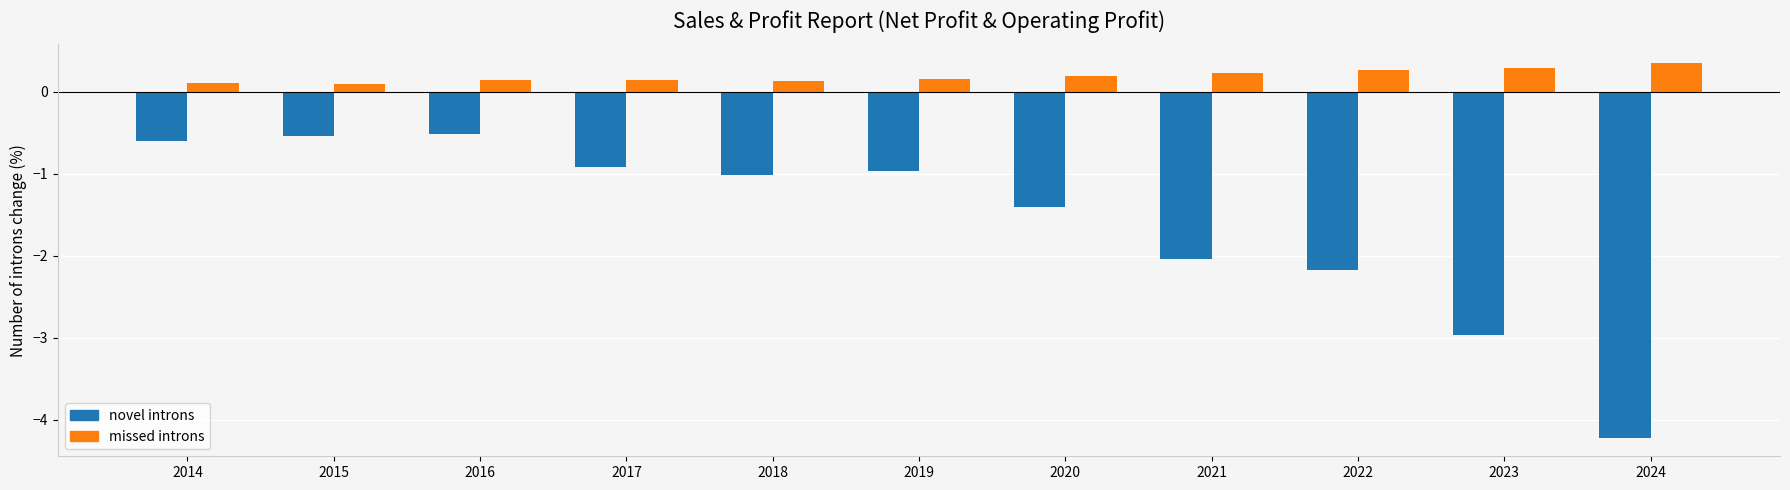

What is the lowest value of the novel introns series?

-4.2